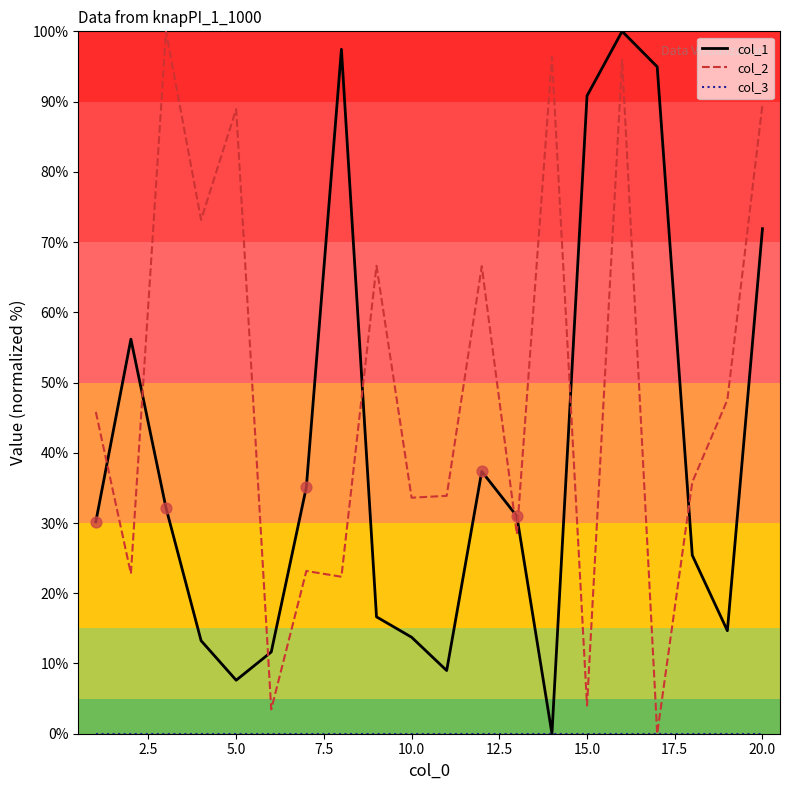

After their last crossing, which series has the higher values: col_2 or col_1?

col_2